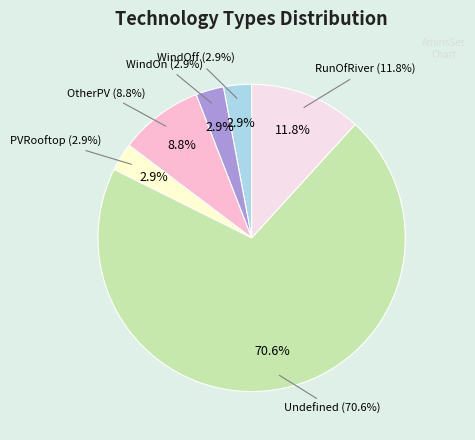

True or false: OtherPV accounts for 14% of the total.

False